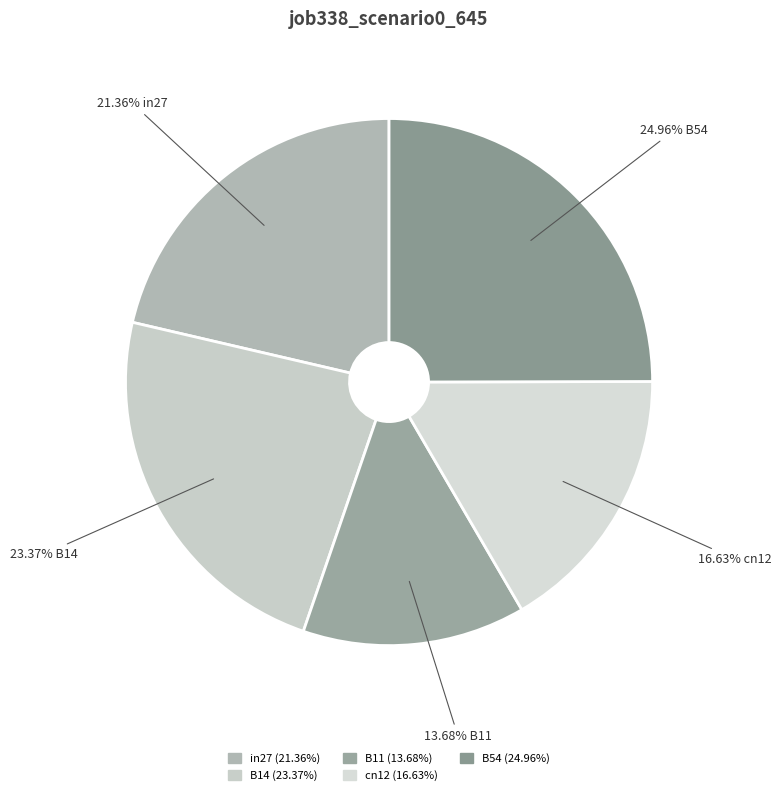

True or false: cn12 accounts for 17% of the total.

True